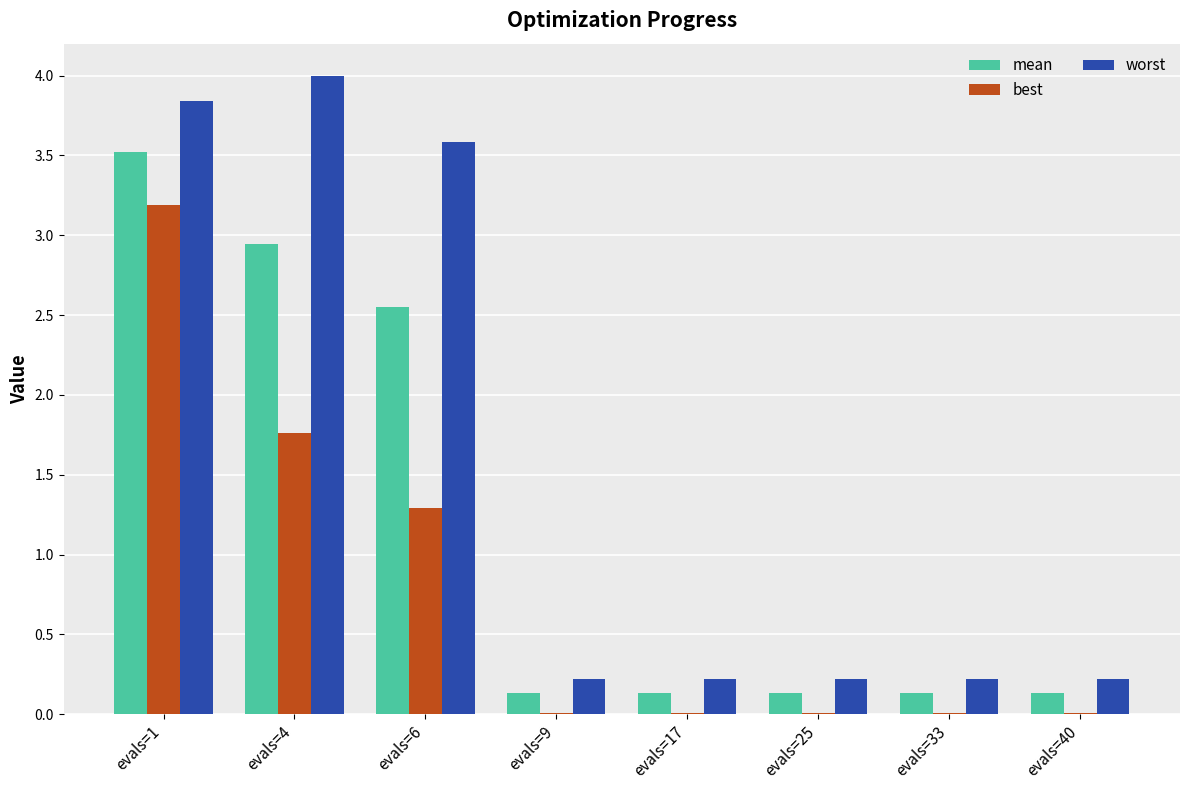

What is the spread (max minus min) of values at evals=25?

0.2